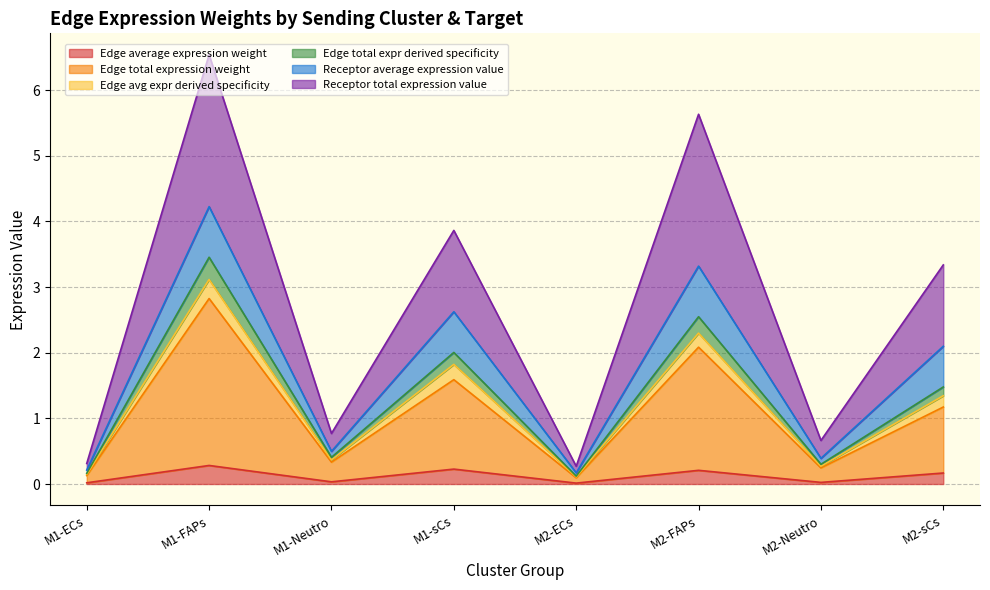

At which category does Edge avg expr derived specificity reach its first local valley?

M1-Neutro